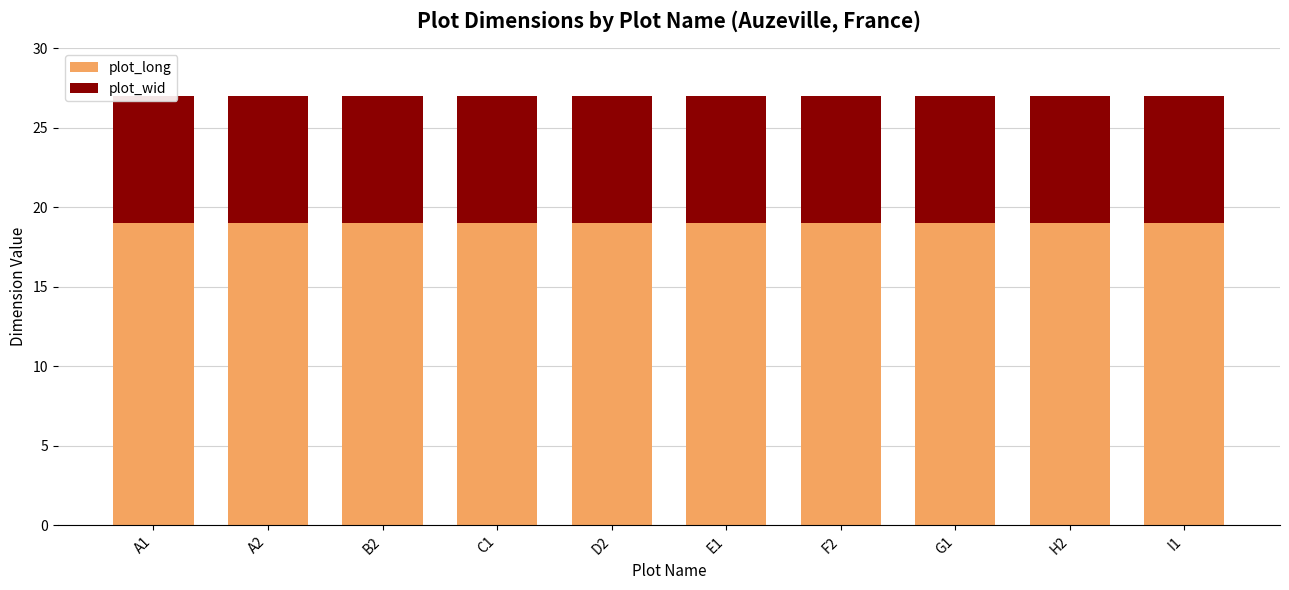

The plot_long series shows 9 at A2. True or false?

False